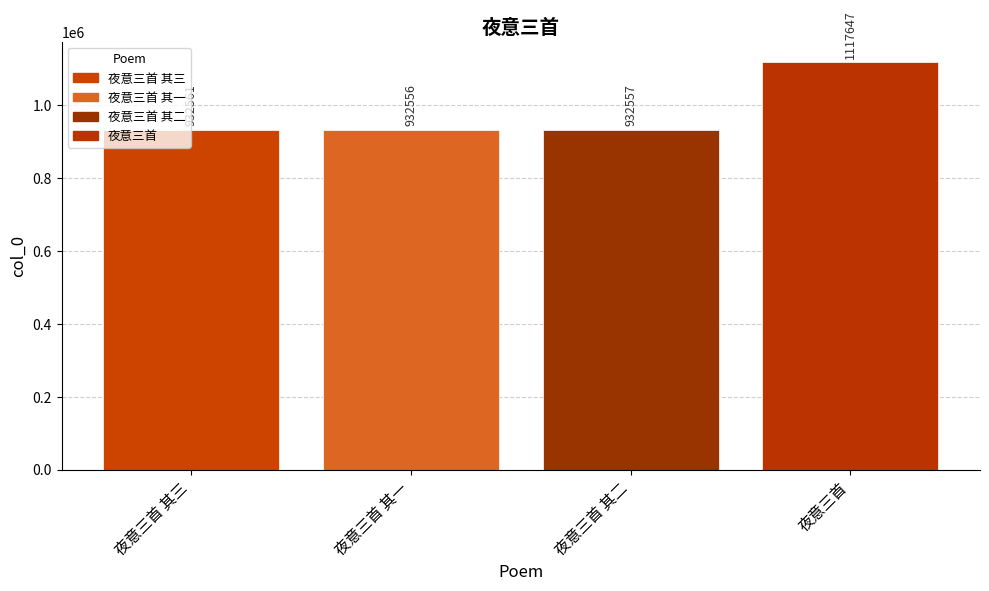

What is the sum of the values at 夜意三首 其二 and 夜意三首?

2050204